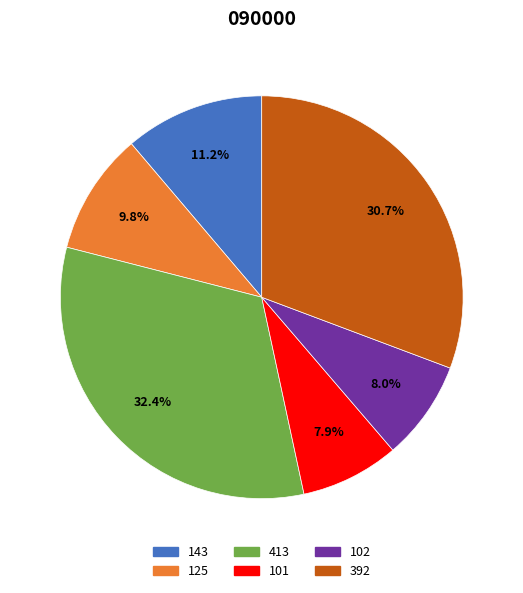

What is the largest slice in the pie chart?

413